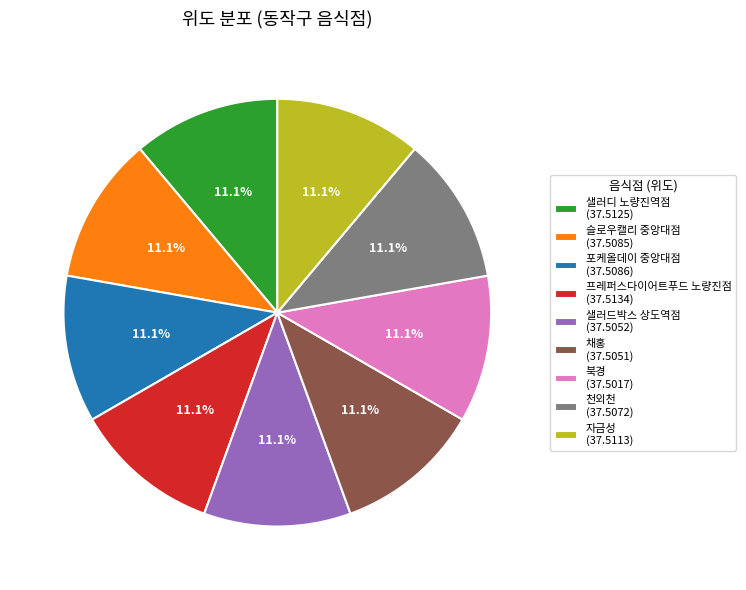

What portion of the pie excludes 채홍?

88.9%